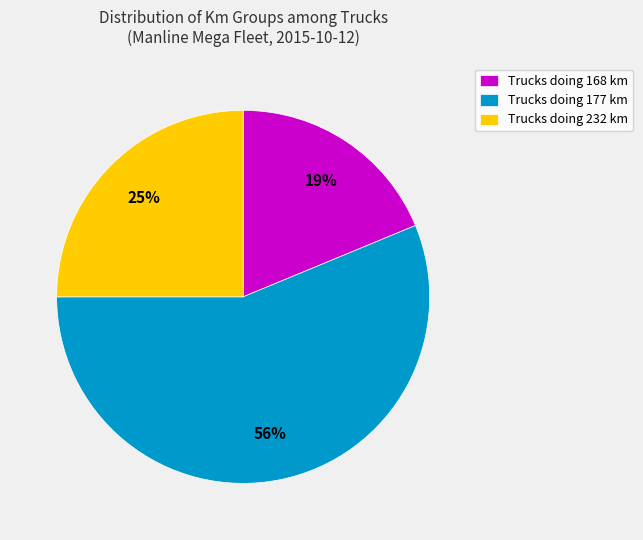

To the nearest percent, what is the average slice percentage?

33%